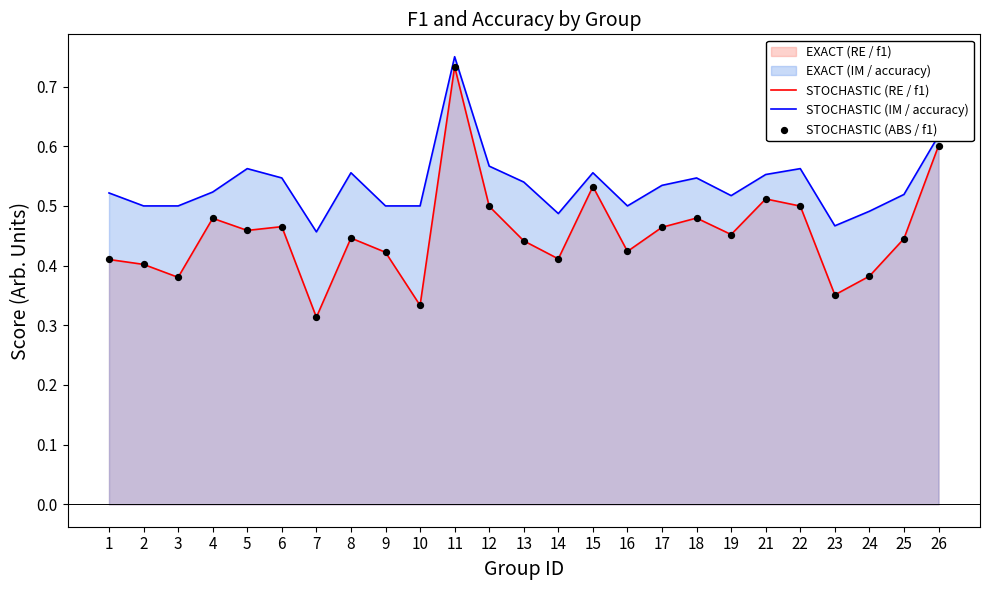

At which category is the sum across all series the highest?

11